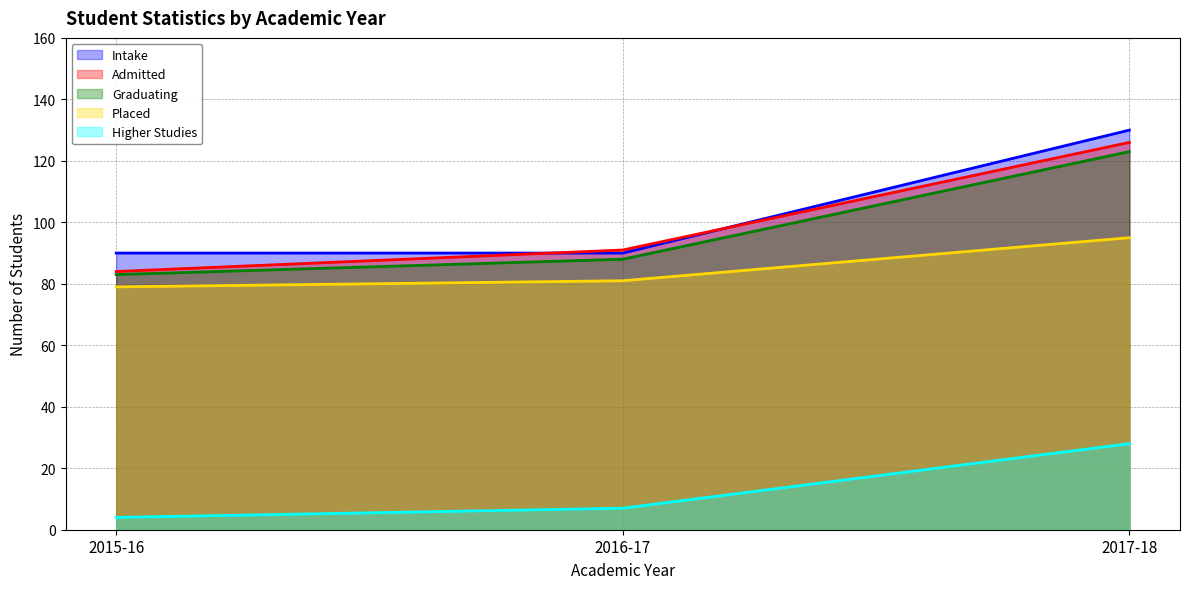

How many data points in Higher Studies are above 7?

1